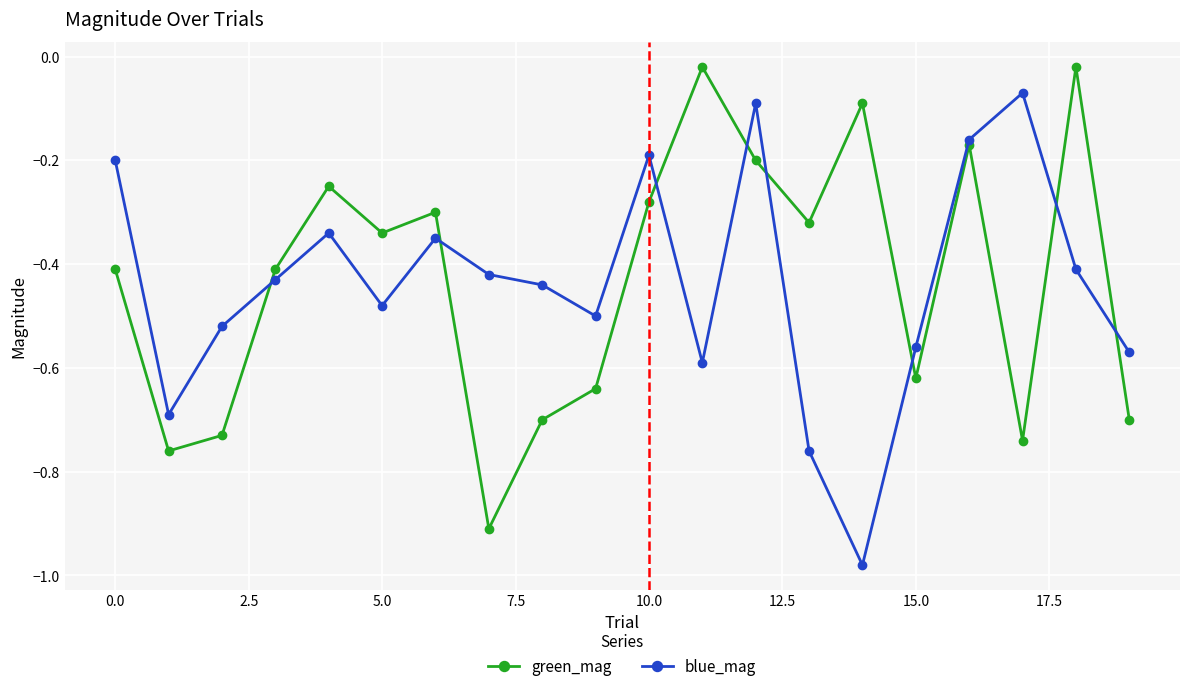

How many interior local valleys does the green_mag series have?

6